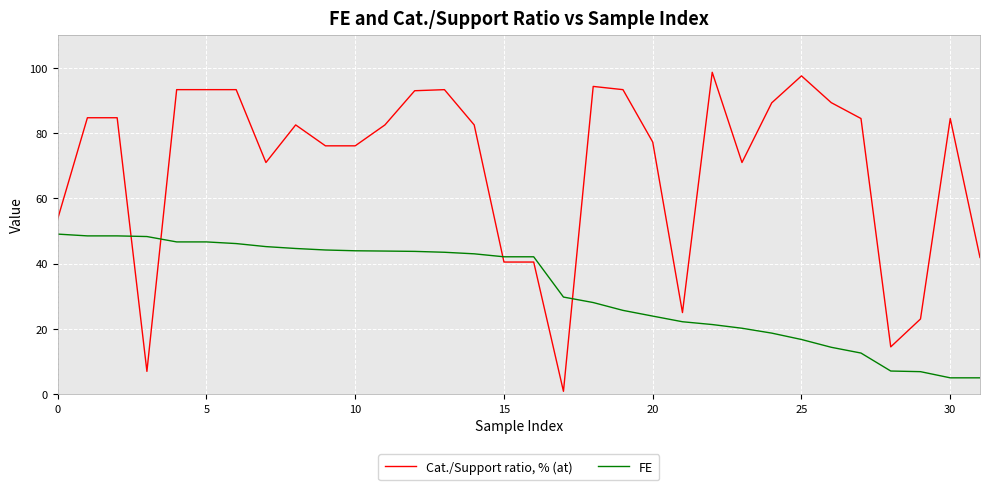

What are all the series names shown in the legend?

Cat./Support ratio, % (at), FE